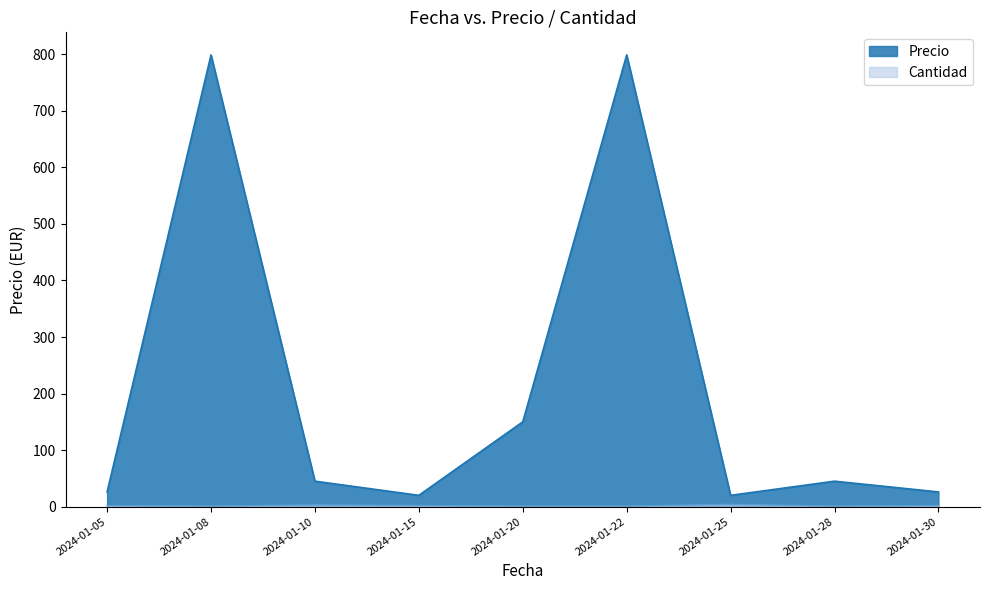

Which category has the lowest value in the Precio series?

2024-01-15